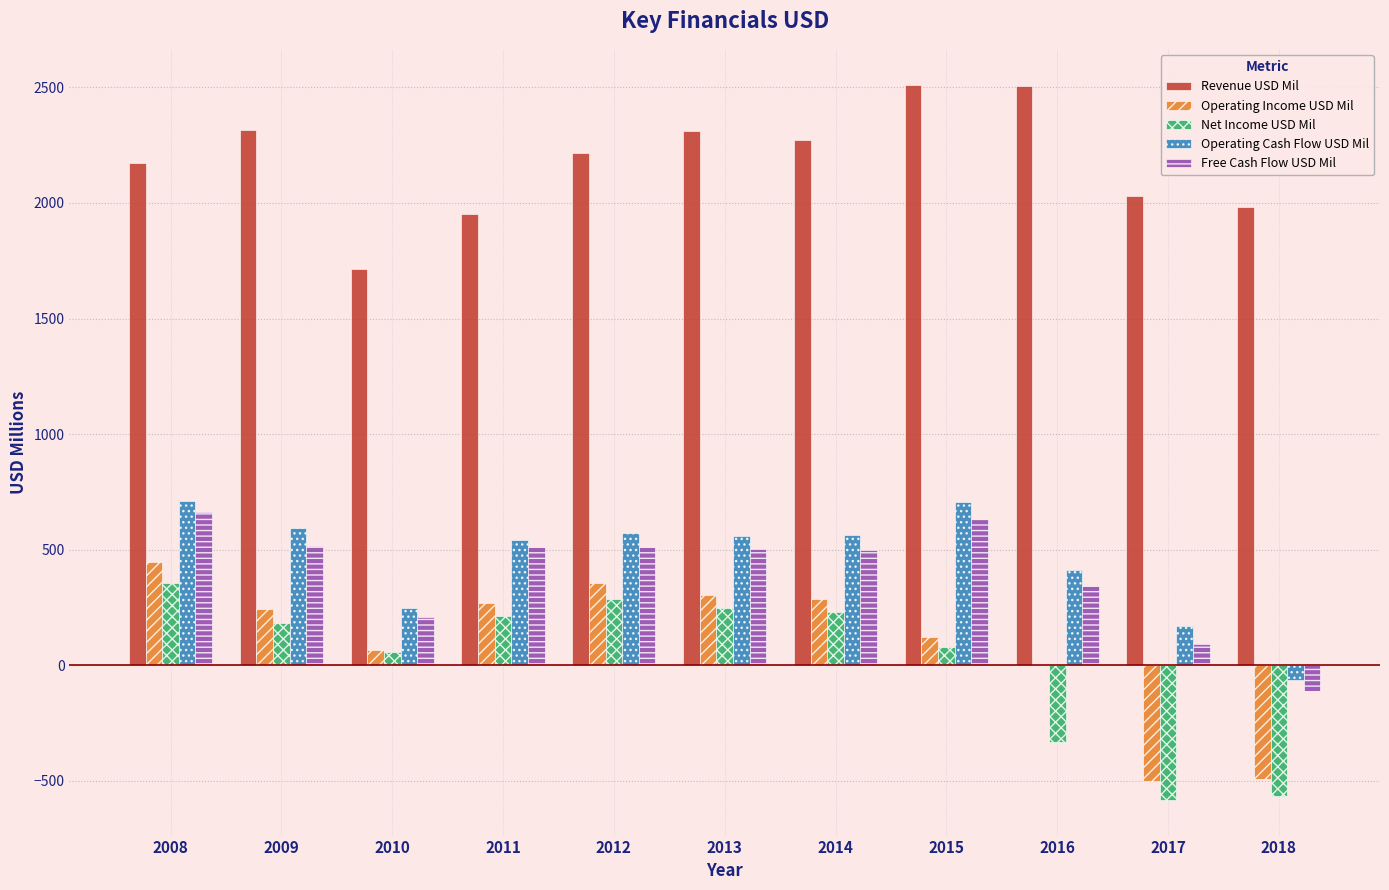

Is the value of Free Cash Flow USD Mil at 2016 greater than the value of Operating Income USD Mil at 2018?

Yes